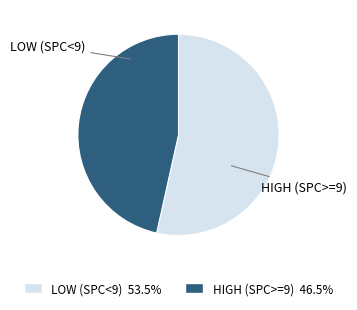

Is there any slice that represents more than half of the pie?

Yes